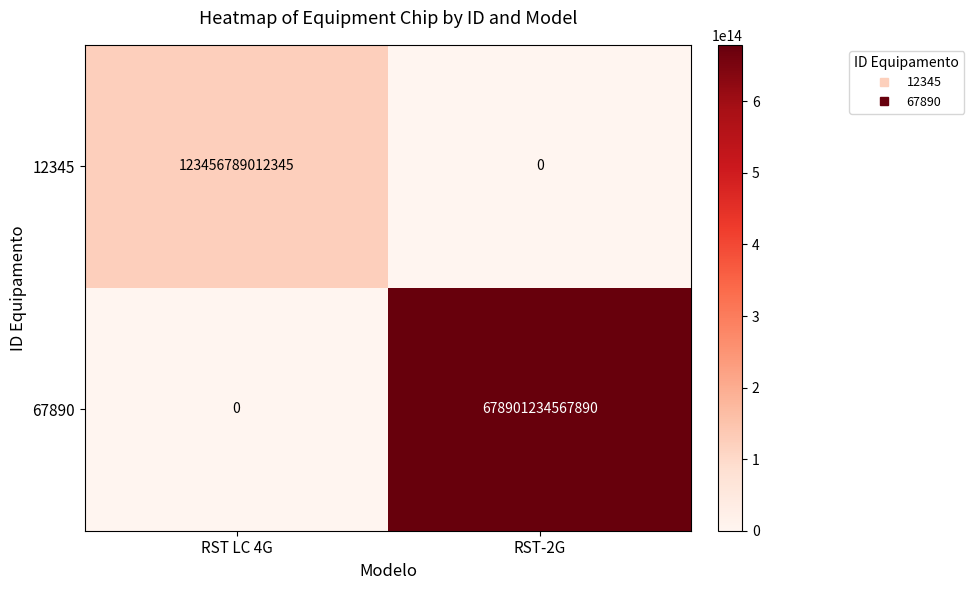

How many values in the 67890 series are below 678901234567890?

1